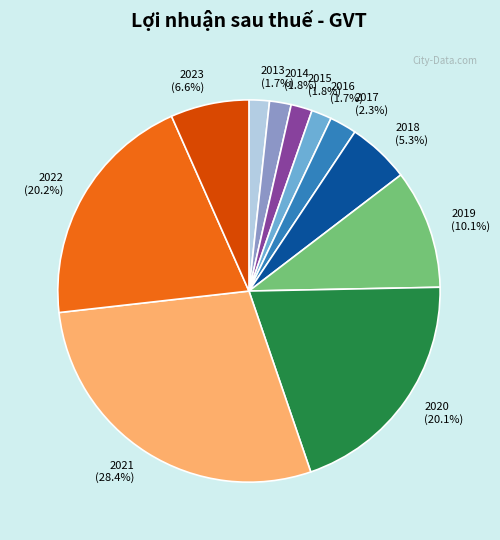

How many segments does this pie chart have?

11